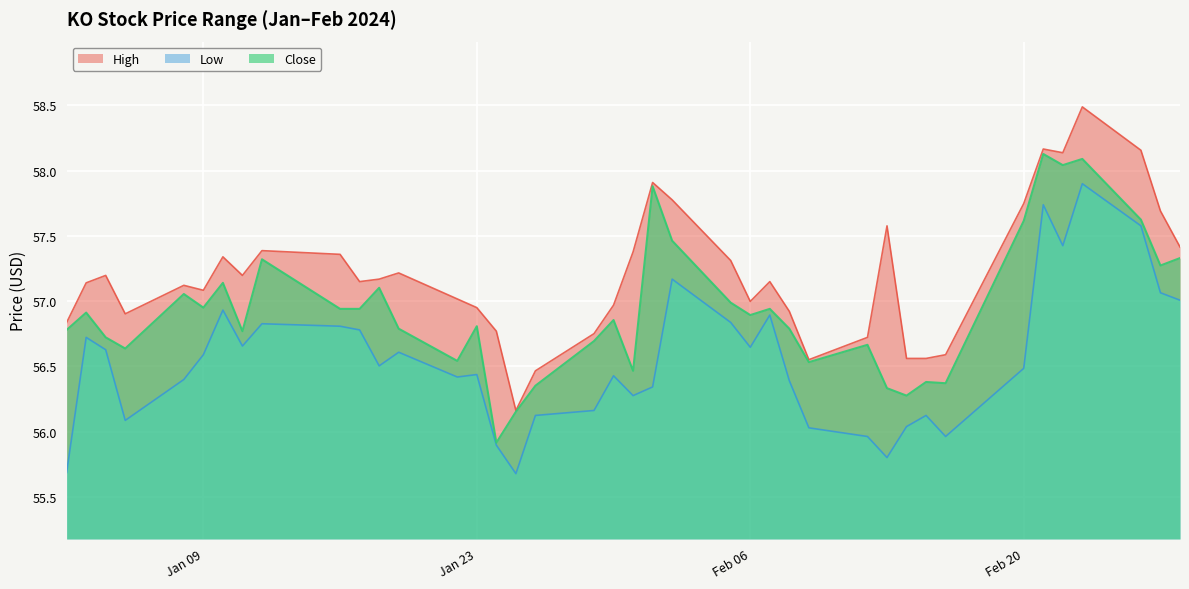

Which series changed the most between 2024-01-04 and 2024-01-31?

Low